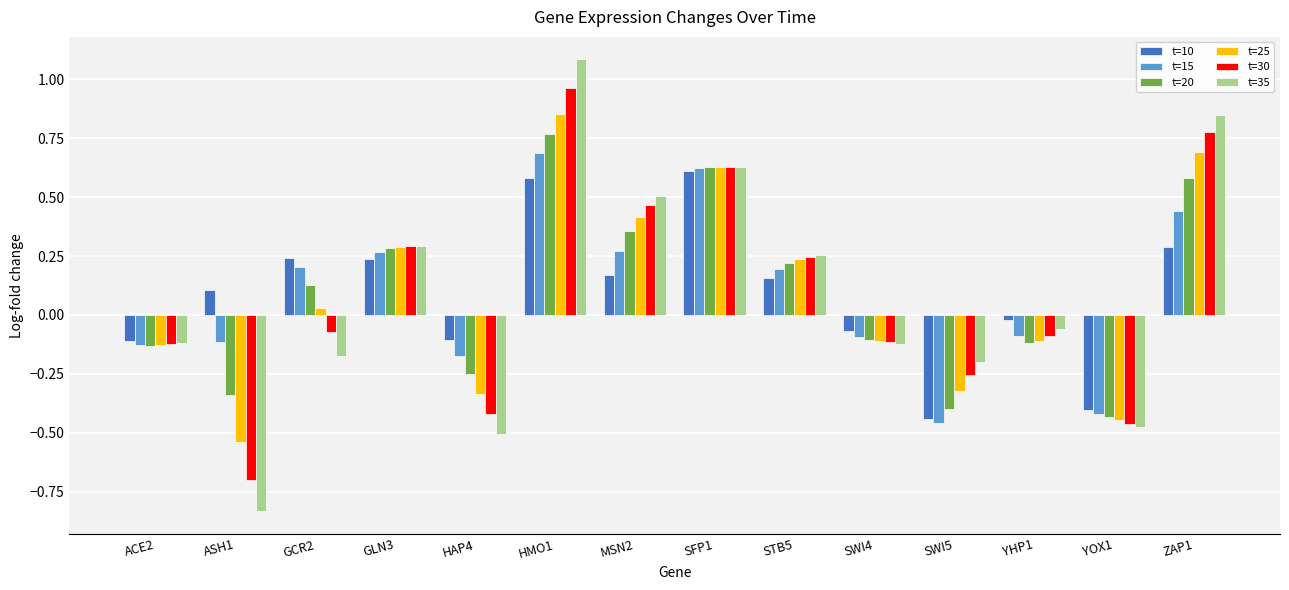

What is the sum of the t=20 values at YOX1 and ACE2?

-0.6